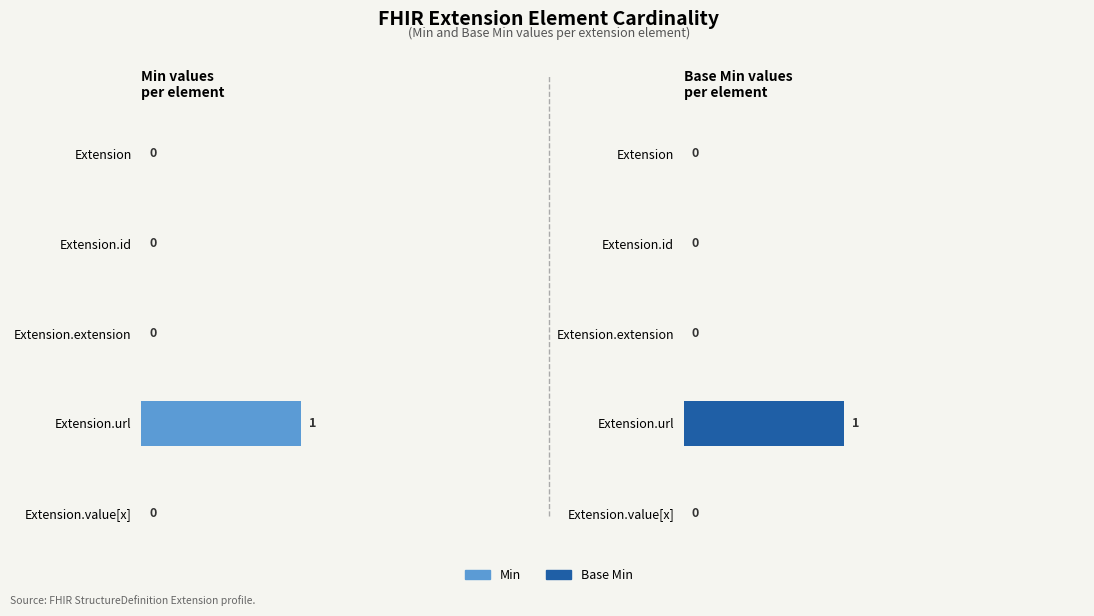

What position from the left is Extension?

1